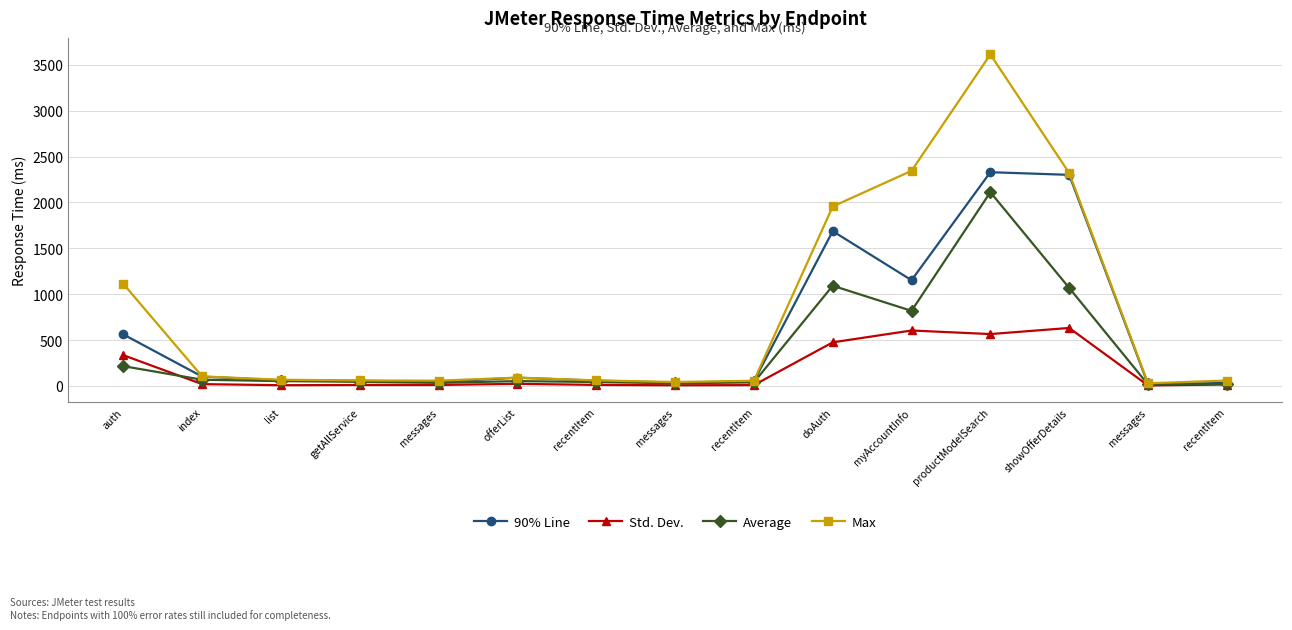

Is the value of Std. Dev. at list greater than the value of Average at recentItem?

No